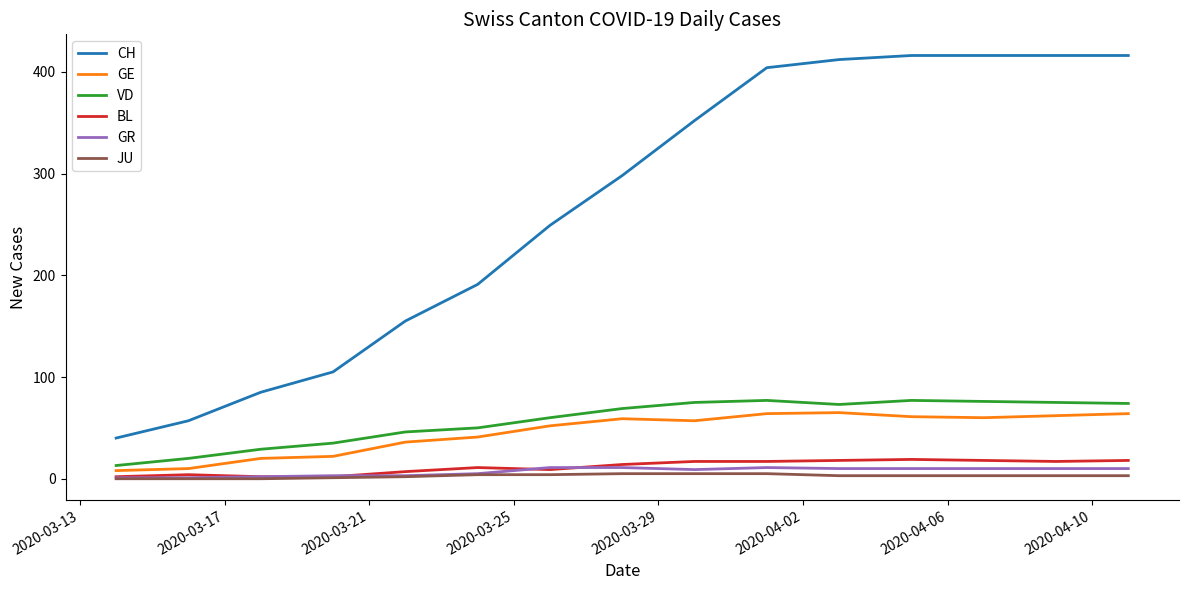

What is the highest value of the GR series?

11